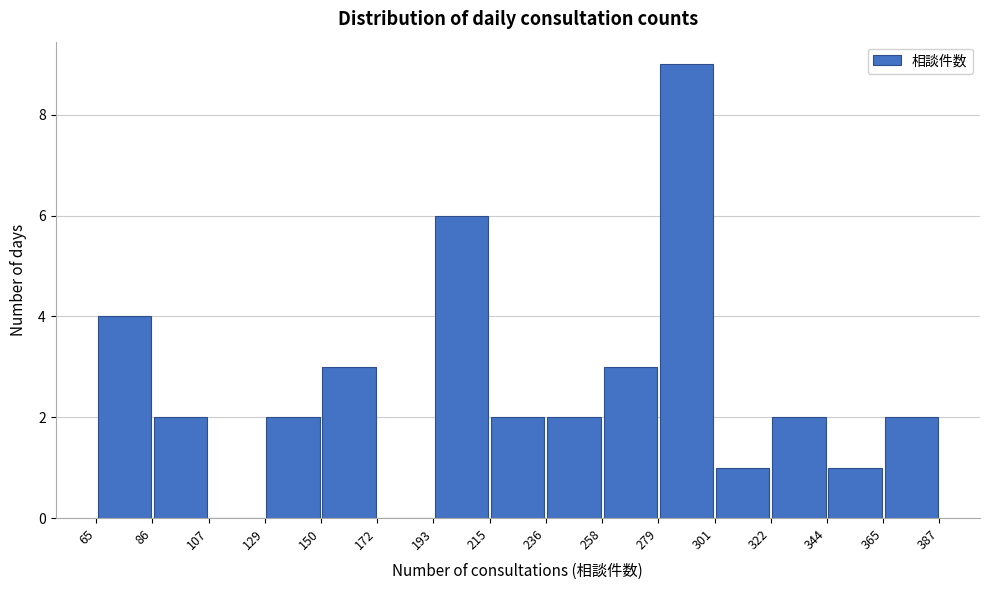

Reading left to right, list every bar in this chart as the range it spans on the x-axis followed by its height. The values are not printed on the chart, so give them approximately, as read against the axis.

65 to 86: 4
86 to 107: 2
107 to 129: 0
129 to 150: 2
150 to 172: 3
172 to 193: 0
193 to 215: 6
215 to 236: 2
236 to 258: 2
258 to 279: 3
279 to 301: 9
301 to 322: 1
322 to 344: 2
344 to 365: 1
365 to 387: 2